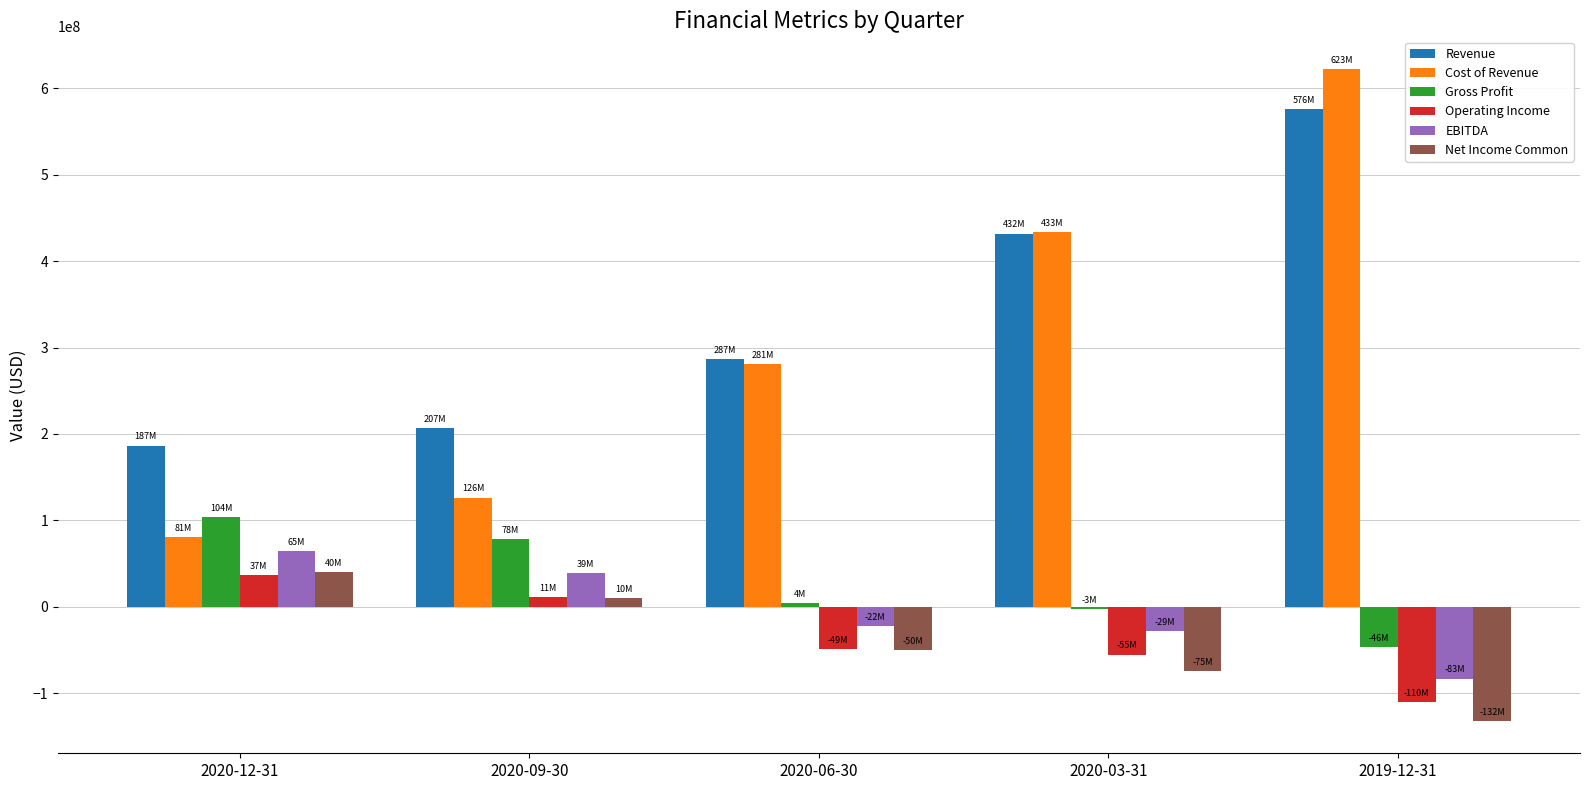

What are all the series names shown in the legend?

Revenue, Cost of Revenue, Gross Profit, Operating Income, EBITDA, Net Income Common